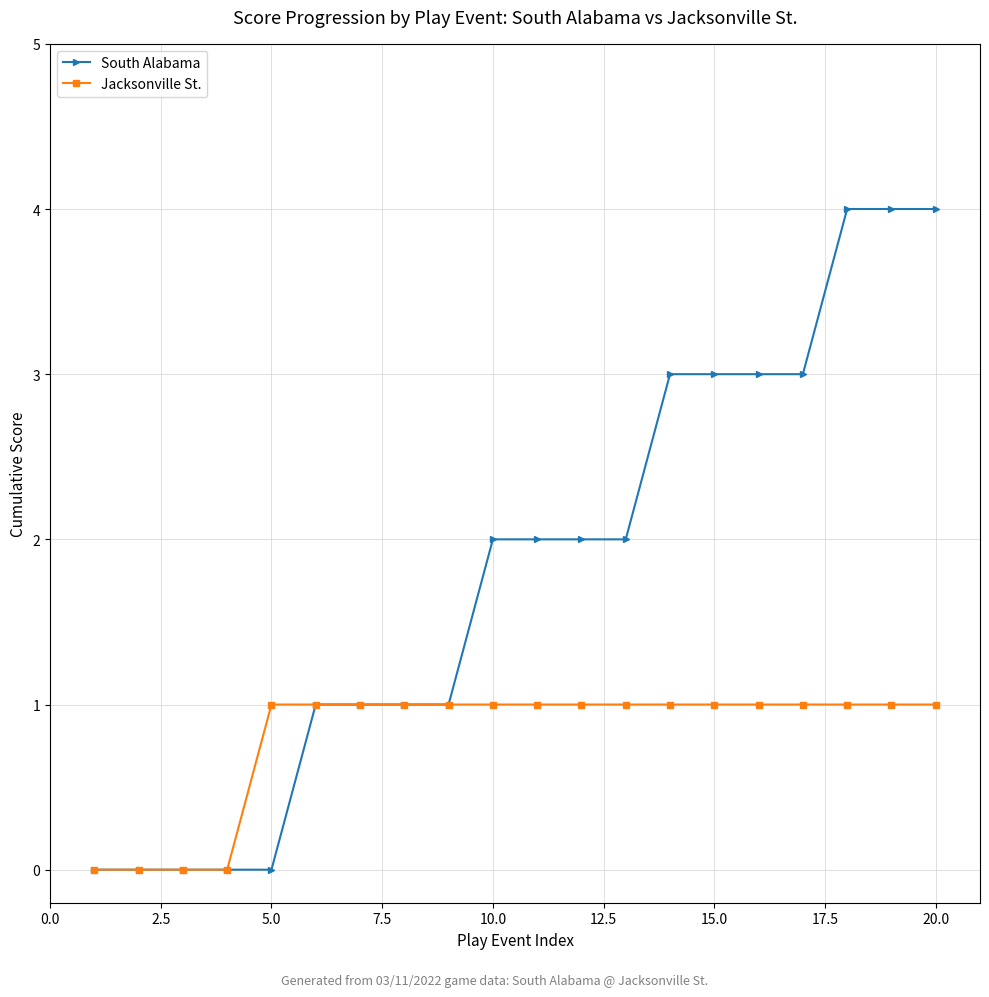

How many categories are shown in the chart?

20